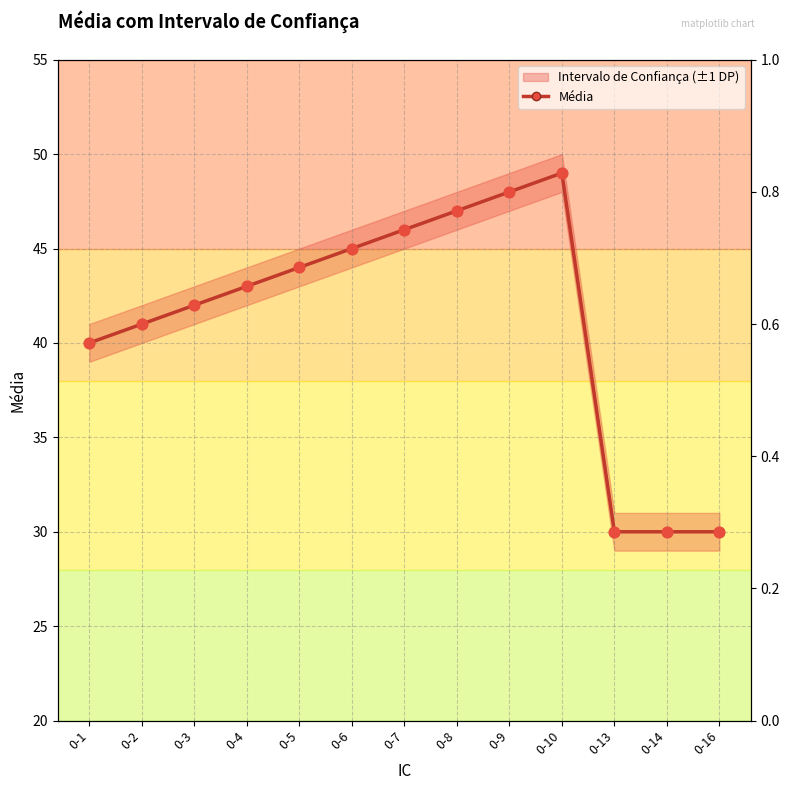

Which has a higher value, 0-14 or 0-9?

0-9